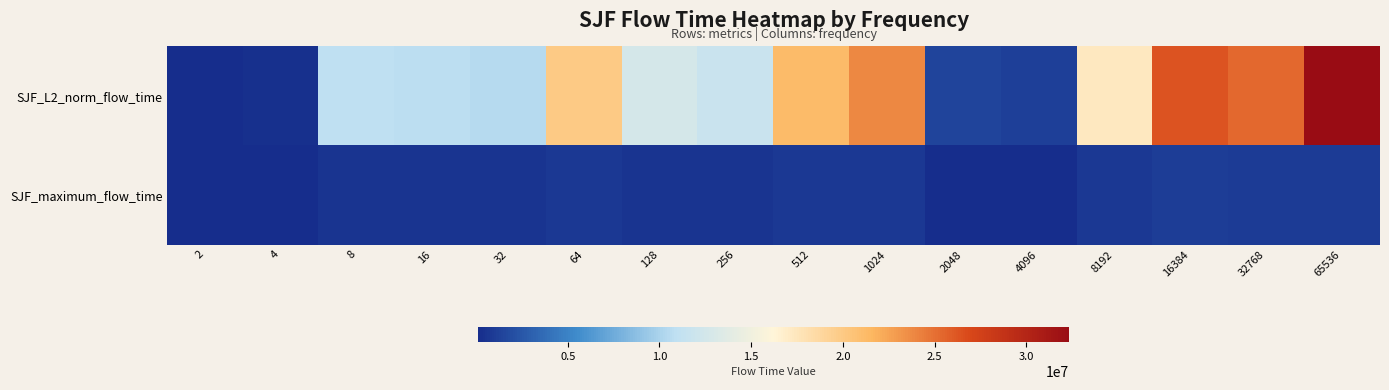

Reading left to right, what are all the values shown in this chart?

SJF_L2_norm_flow_time: 2=221242.4	4=346294.4	8=10914648.7	16=10758092.5	32=10521817.3	64=19879512.1	128=12641299.7	256=11816504.5	512=21231733.6	1024=23888024.3	2048=1417633.7	4096=1145720.3	8192=17305816.9	16384=26301891.6	32768=25416049.1	65536=32345642.4
SJF_maximum_flow_time: 2=131540.0	4=109894.0	8=534605.0	16=592974.0	32=575604.0	64=825413.0	128=578261.0	256=555447.0	512=814279.0	1024=814211.0	2048=149425.0	4096=107262.0	8192=823160.0	16384=1085150.0	32768=899743.0	65536=888122.0